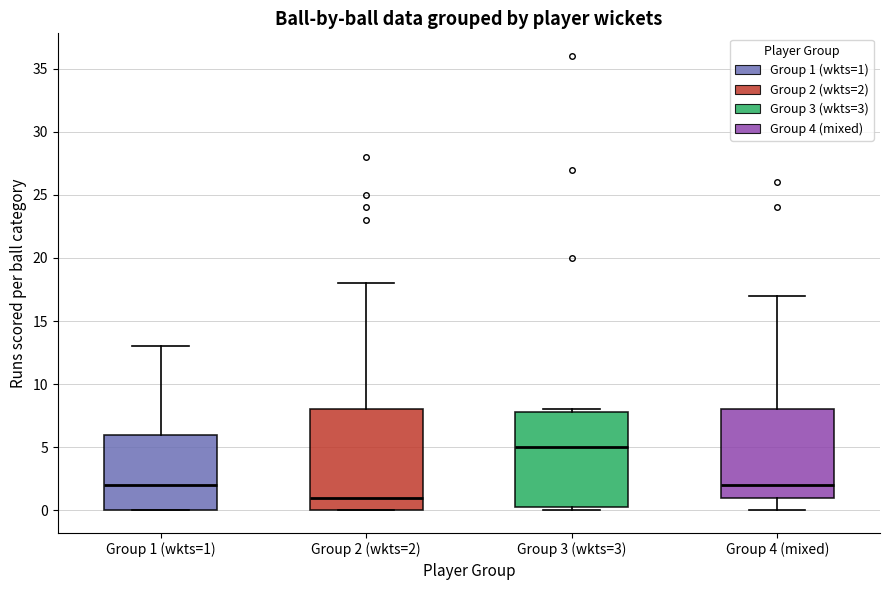

Reading left to right, transcribe this box plot: for each box, give where its median line is, the range the box spans, and where its two whiskers end, as read against the y-axis. The values are not printed on the chart, so give them approximately, as read against the axis.

Group 1 (wkts=1): median 2.0, box 0.0 to 6.0, whiskers 0.0 to 13.0
Group 2 (wkts=2): median 1.0, box 0.0 to 8.0, whiskers 0.0 to 18.0
Group 3 (wkts=3): median 5.0, box 0.5 to 8.0, whiskers 0.0 to 8.0 (just above the box's upper edge)
Group 4 (mixed): median 2.0, box 1.0 to 8.0, whiskers 0.0 to 17.0